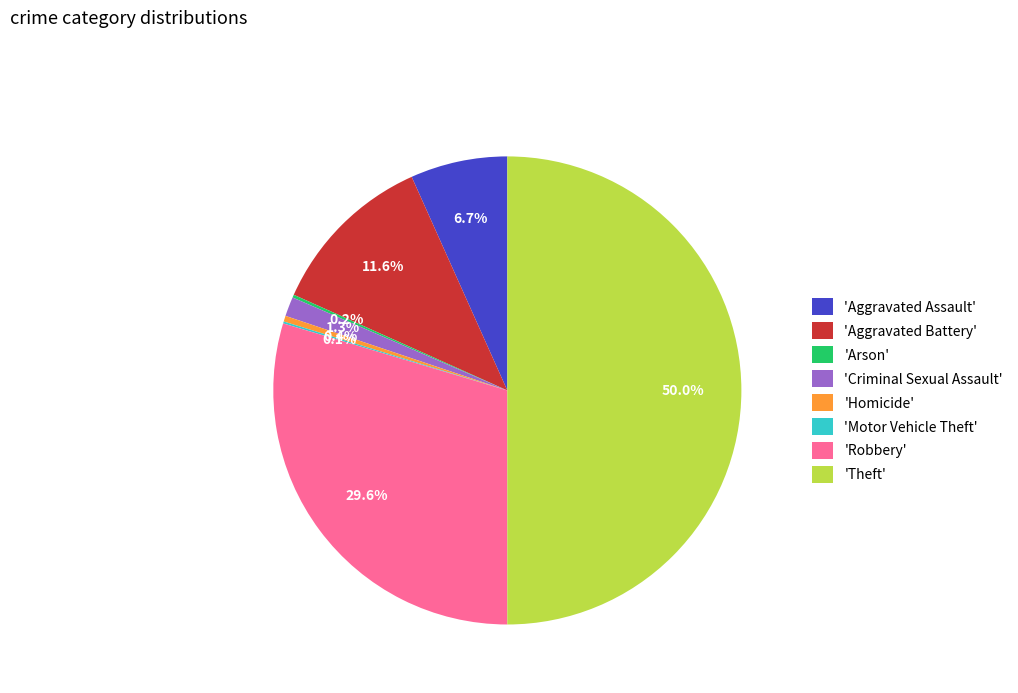

What portion of the pie excludes 'Aggravated Battery'?

88.4%